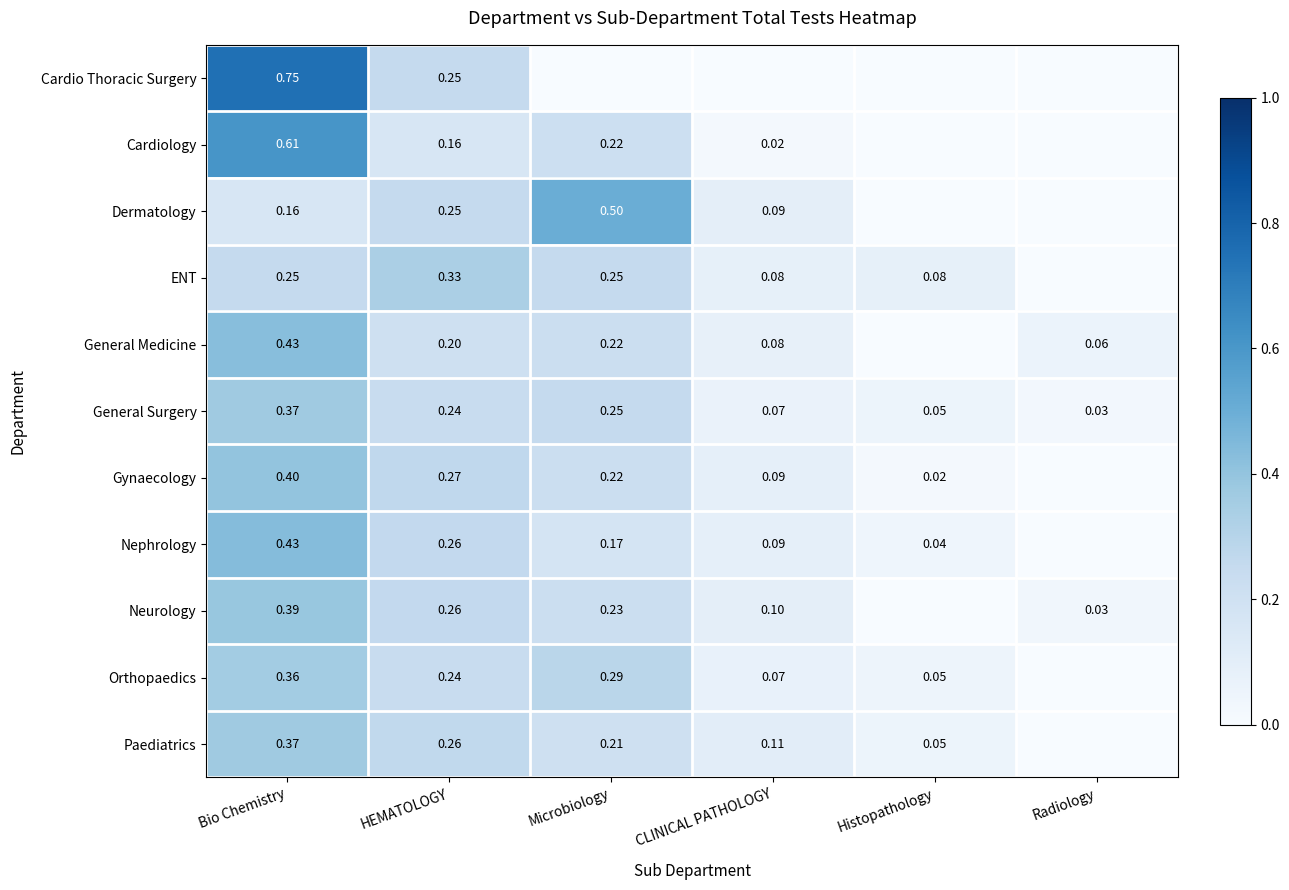

Is the value of General Surgery at Bio Chemistry greater than the value of Cardio Thoracic Surgery at HEMATOLOGY?

Yes